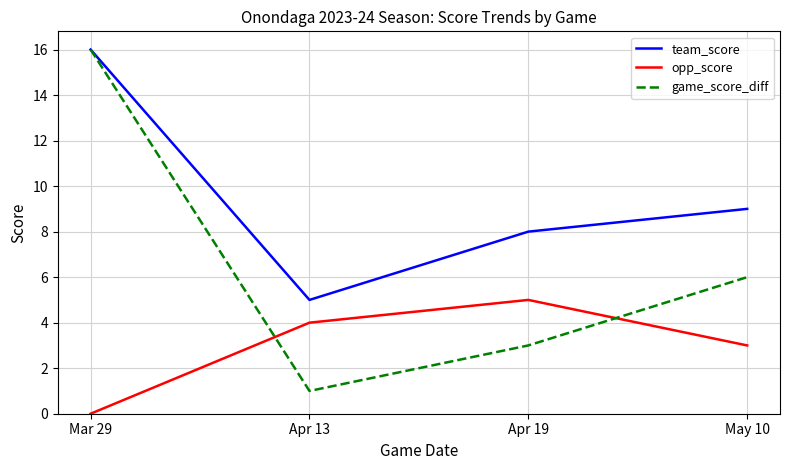

Reading right to left, extract all data points from this chart.

team_score: May 10=9	Apr 19=8	Apr 13=5	Mar 29=16
opp_score: May 10=3	Apr 19=5	Apr 13=4	Mar 29=0
game_score_diff: May 10=6	Apr 19=3	Apr 13=1	Mar 29=16